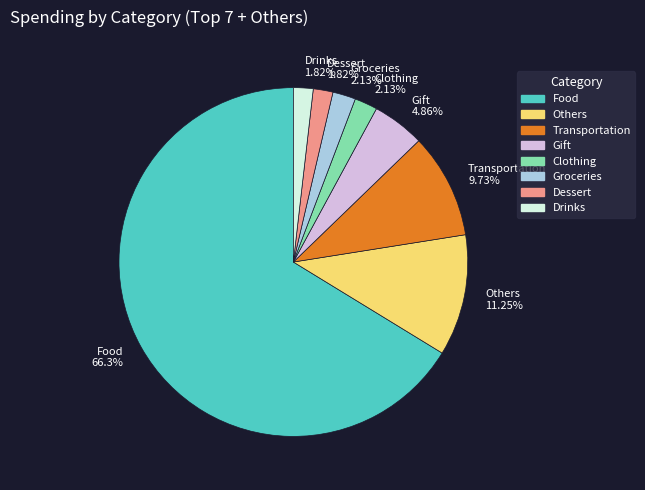

Is the sum of Transportation 9.73% and Gift 4.86% greater than half?

No